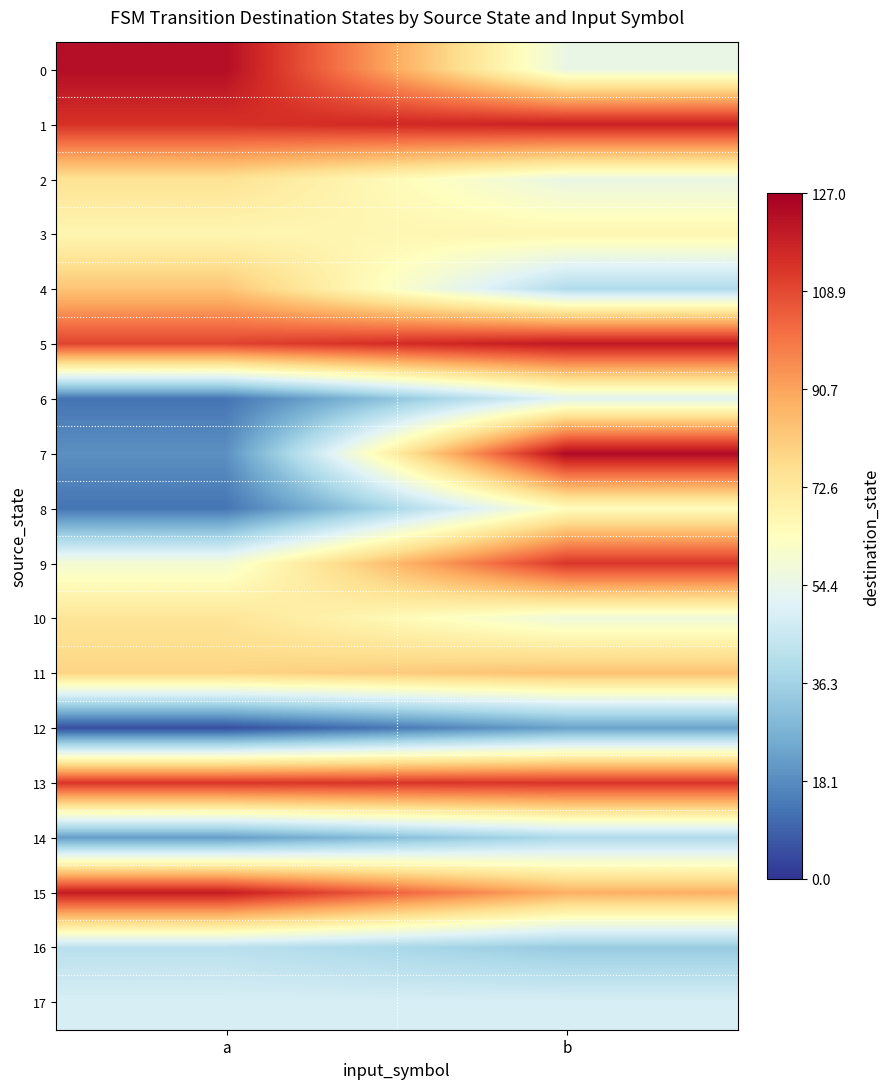

Between a and b, which series saw the biggest shift?

7